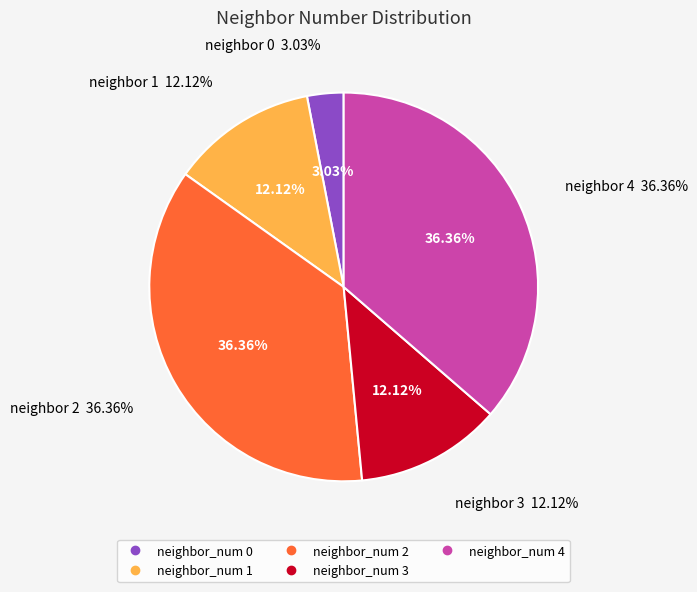

Between 2 and 4, which is larger?

2